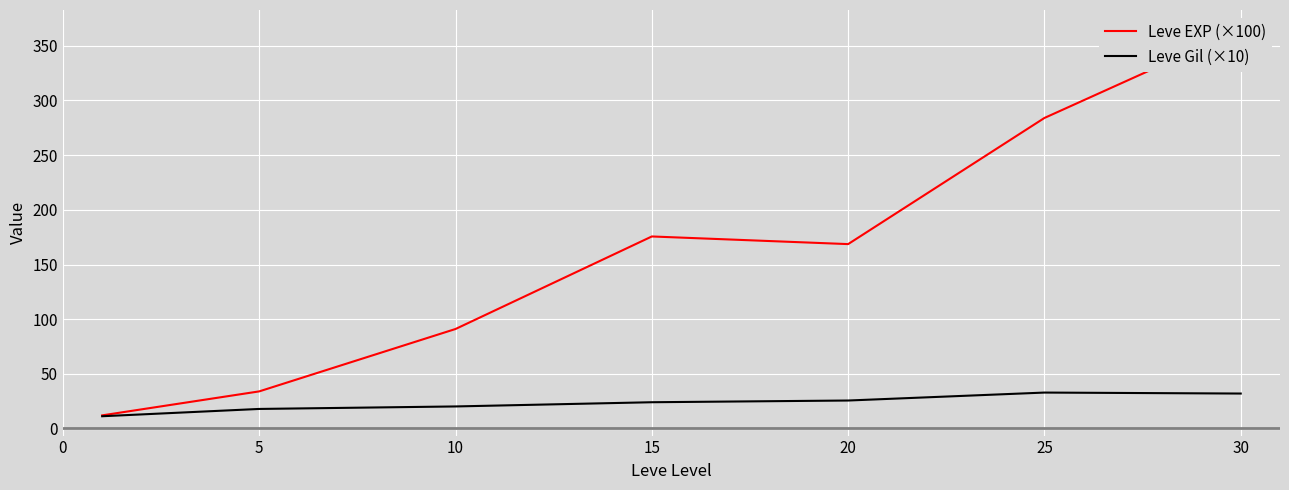

Count the number of categories in the chart.

7